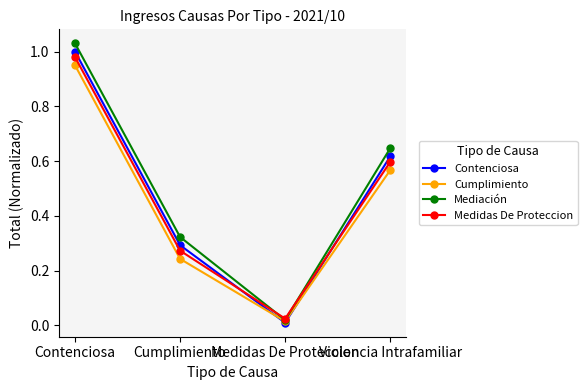

Where is the first local minimum for Mediación?

Medidas De Proteccion